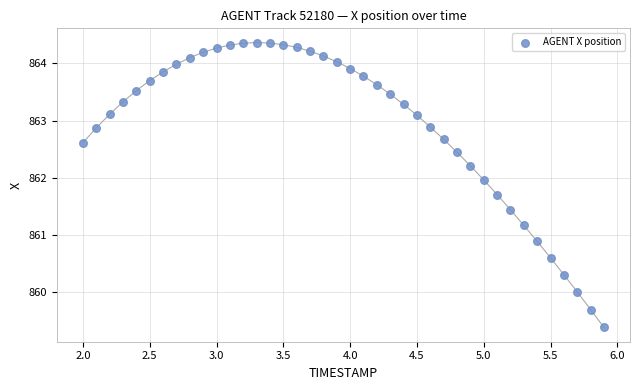

What is the range of Y values (max minus min)?

5.0